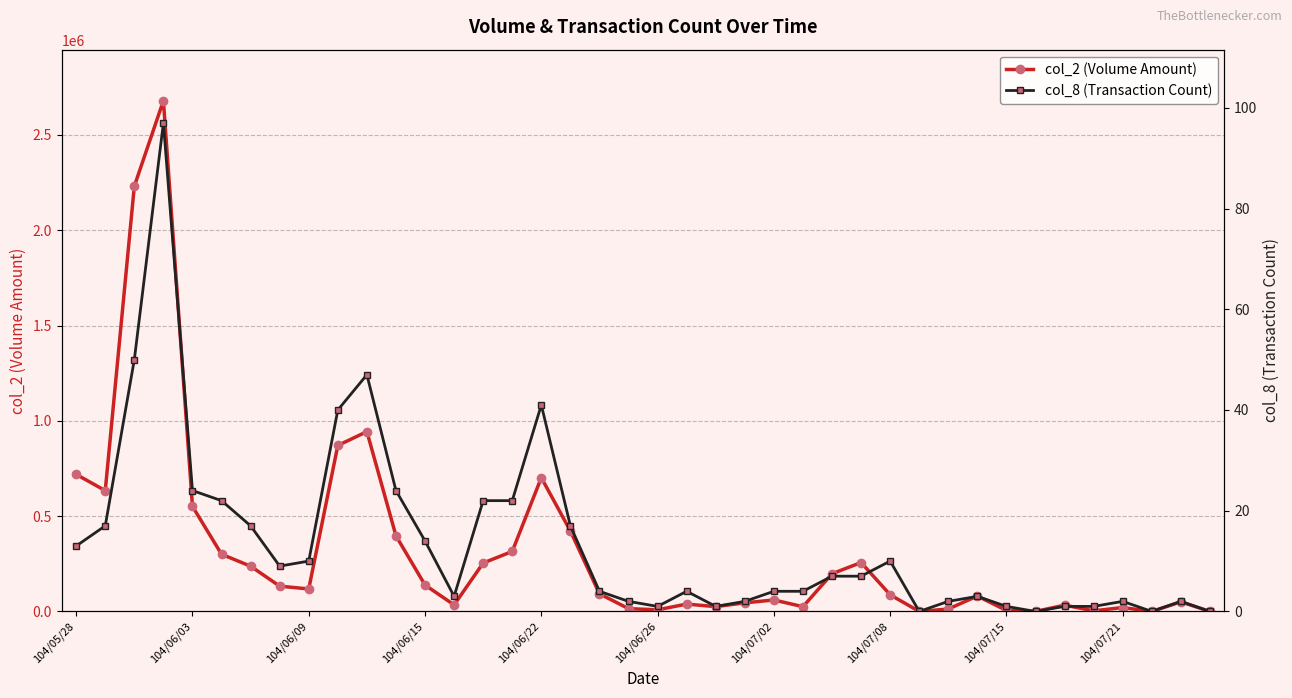

What is the sum of all col_2 (Volume Amount) values?

12735650